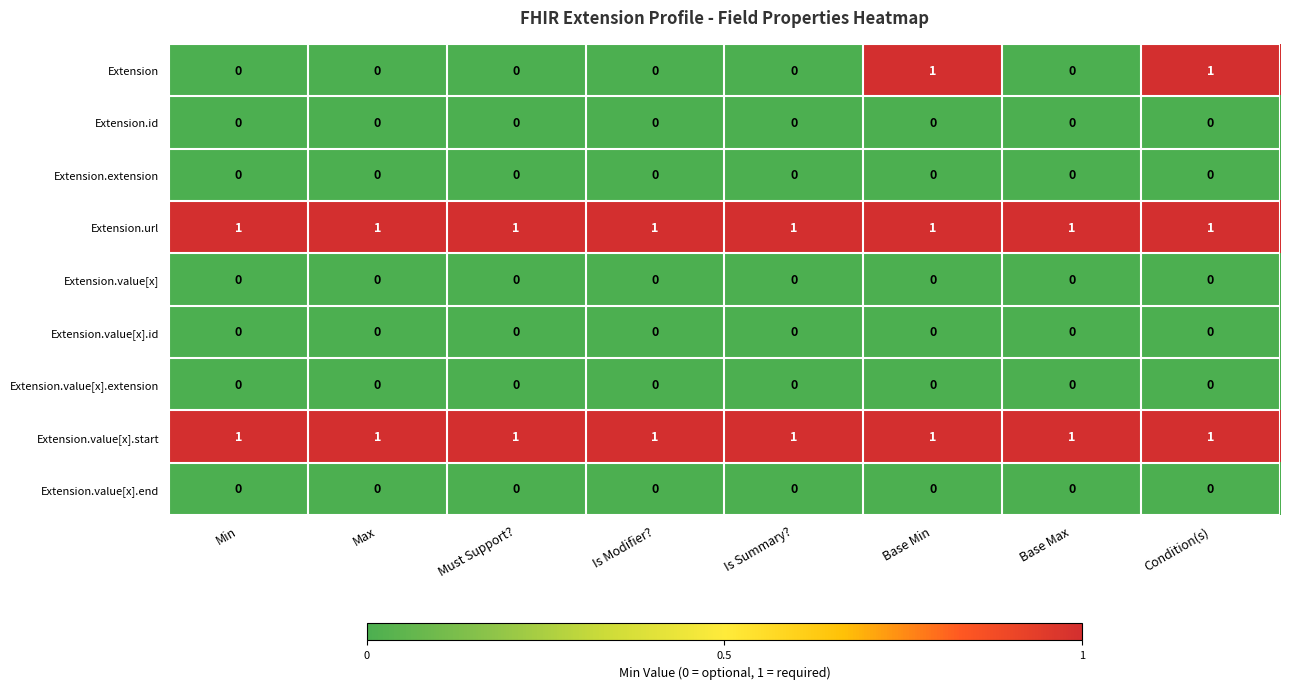

At how many categories does at least one series exceed 0?

8